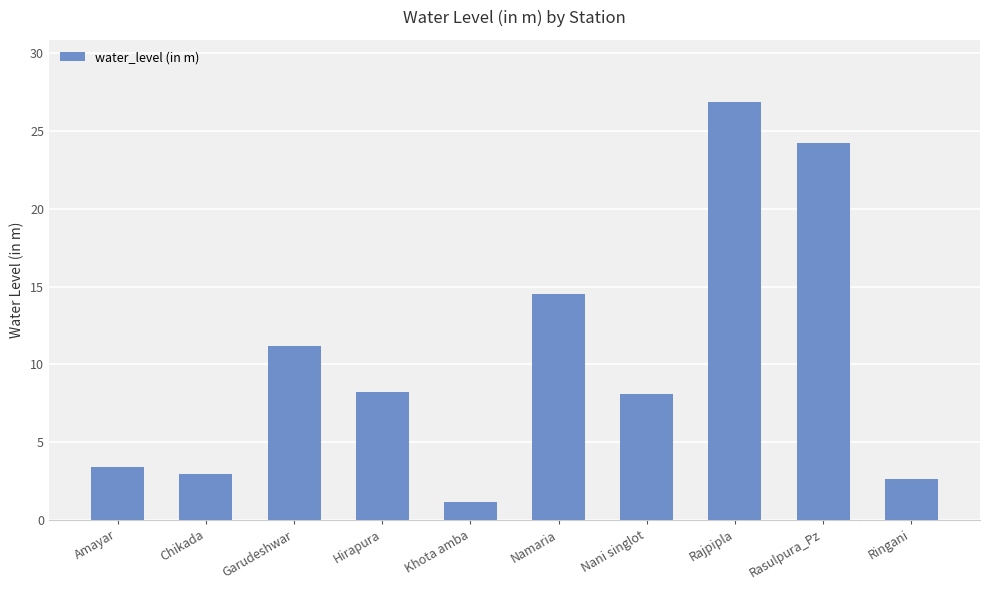

Is it true that the value at Hirapura is 5.2?

False